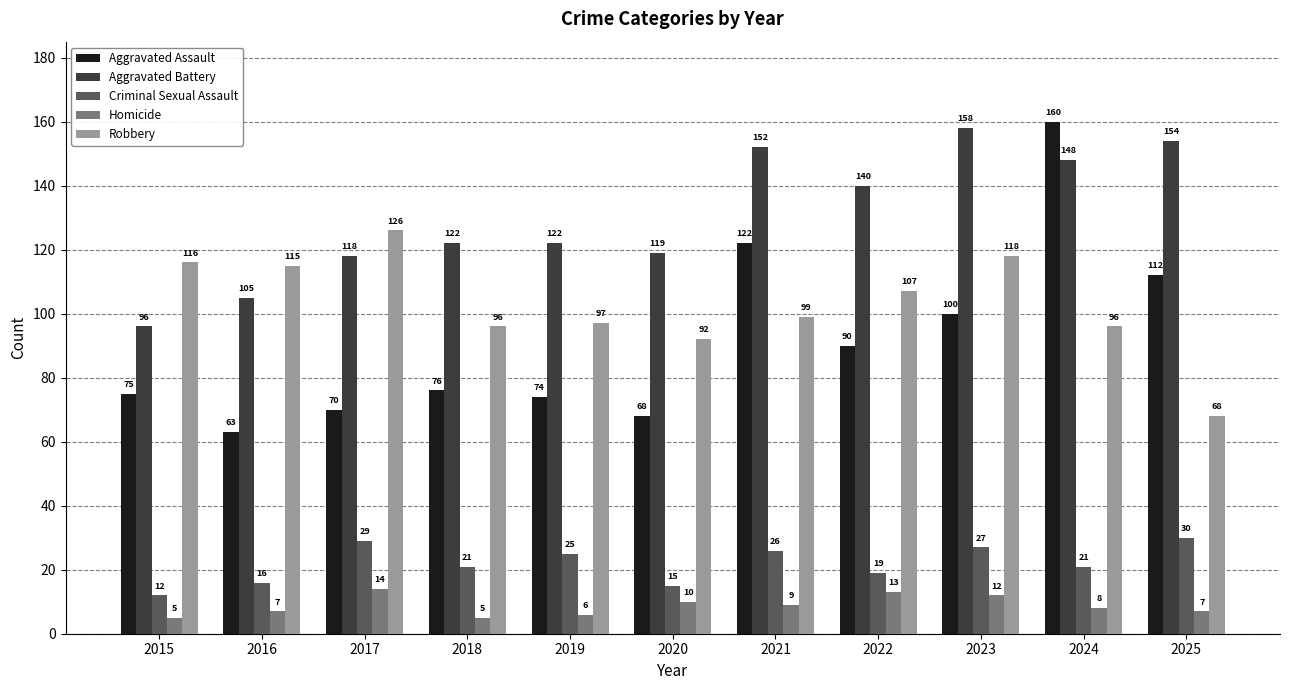

What is the difference between the Aggravated Assault values at 2023 and 2015?

25